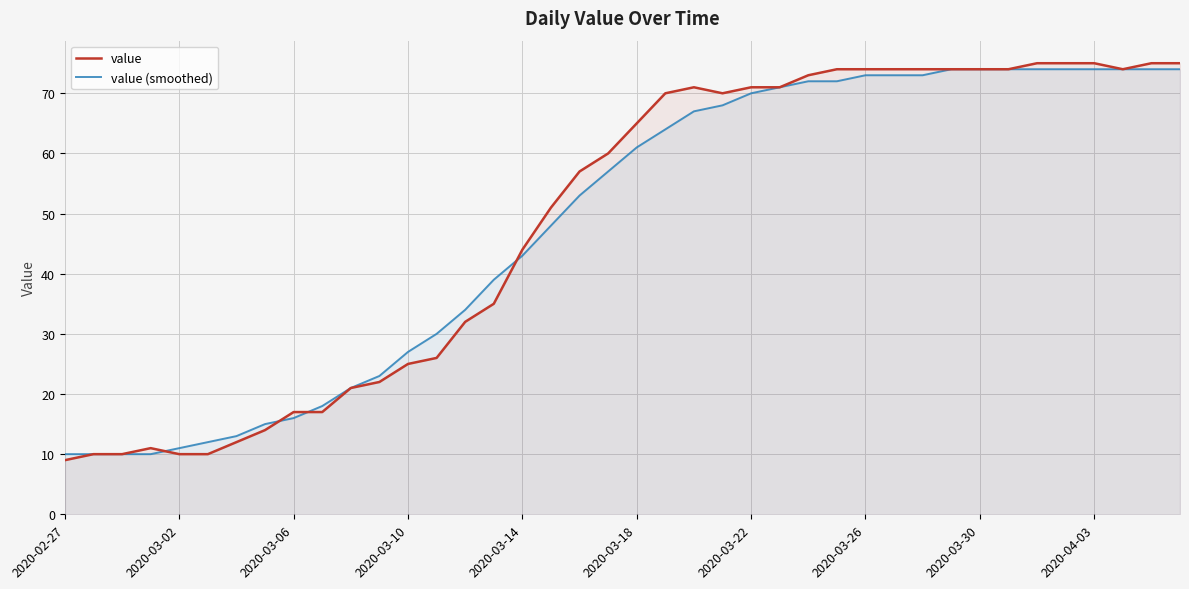

Rank the series by their average value, from lowest to highest.

value (smoothed), value